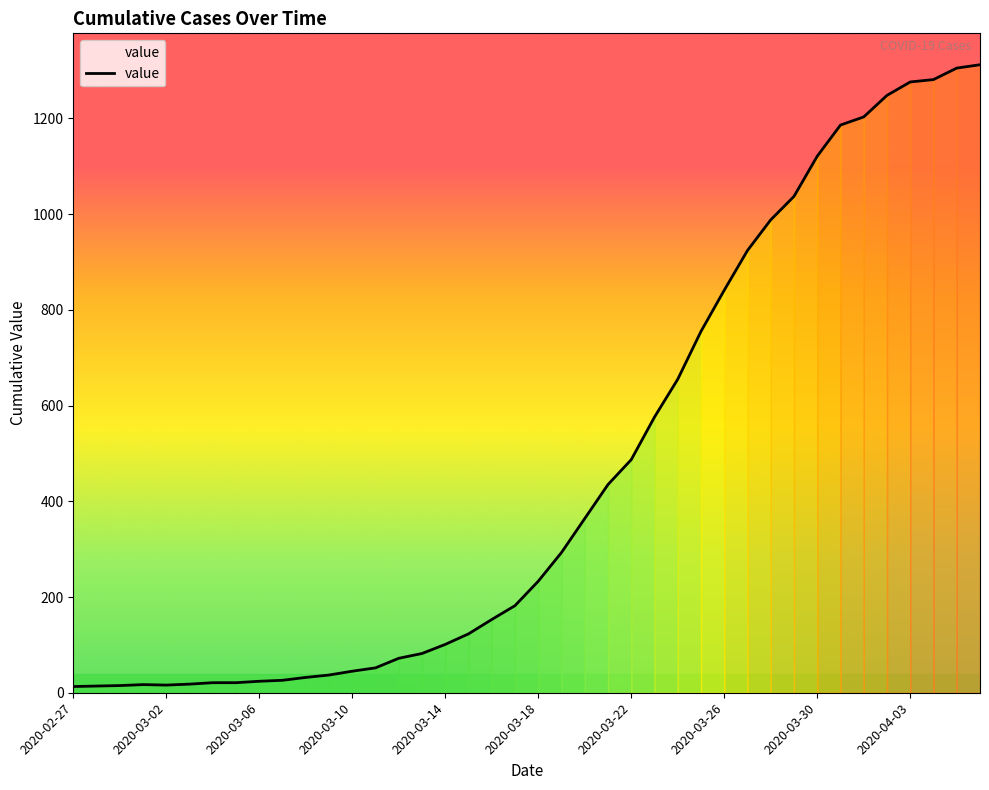

Does the chart have visible grid lines?

No